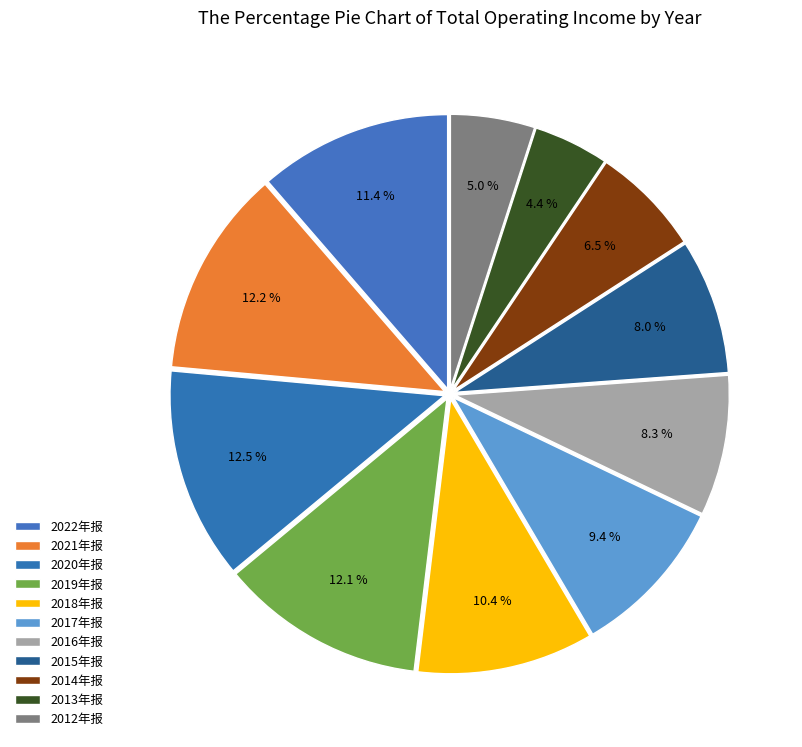

The 2016年报 slice represents 8% of the pie. True or false?

True